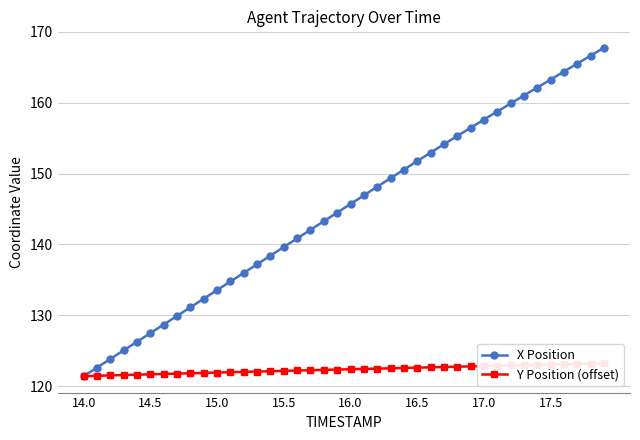

Count the number of data series in this chart.

2